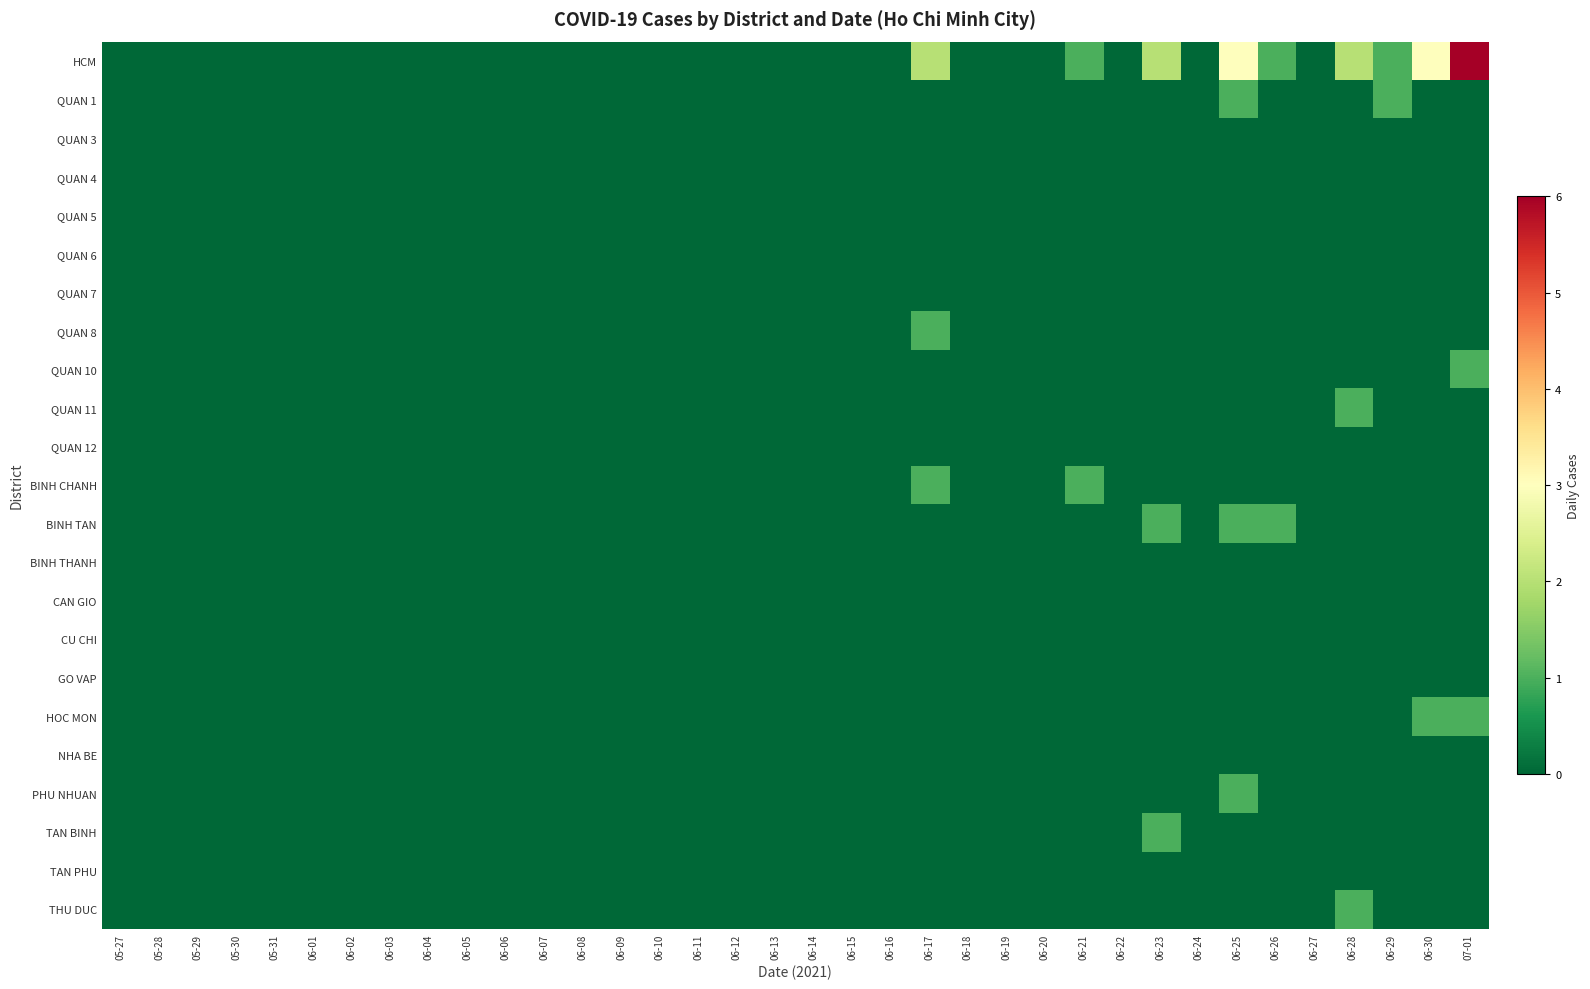

Which series has the largest range (max minus min)?

HCM